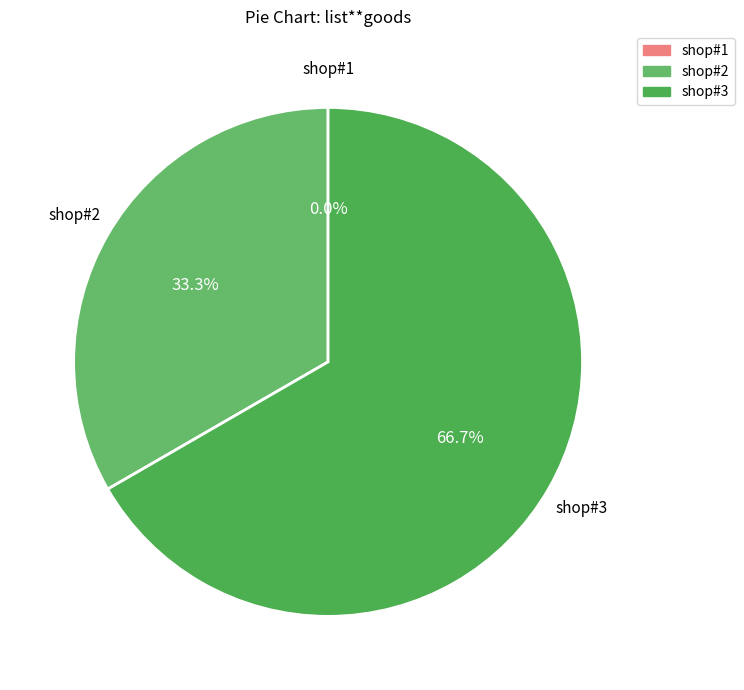

The shop#1 slice represents 0% of the pie. True or false?

True